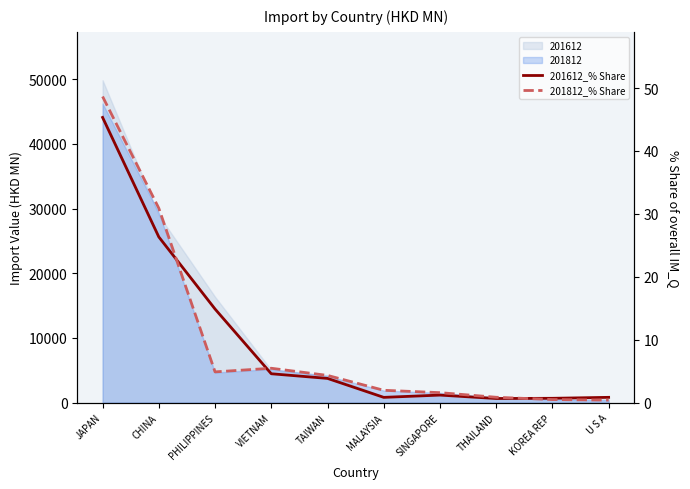

Which series has the widest spread of values?

201812_% Share